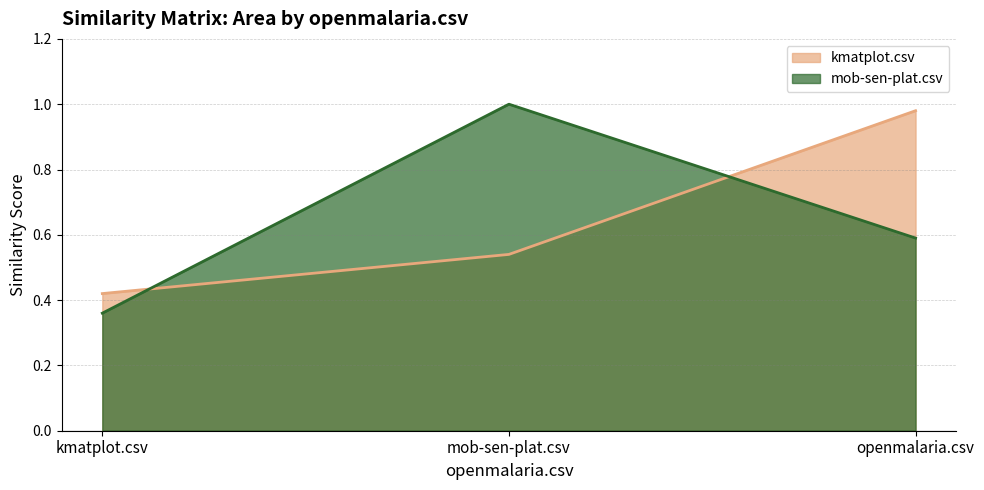

What is the minimum value for mob-sen-plat.csv?

0.4